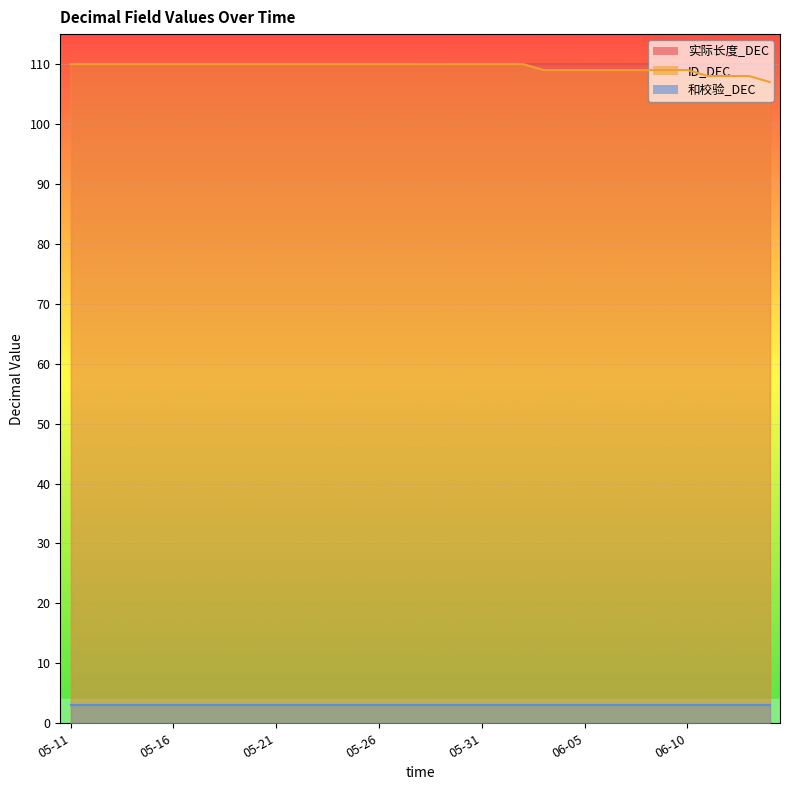

Between 05-14 and 06-05, which is larger?

05-14